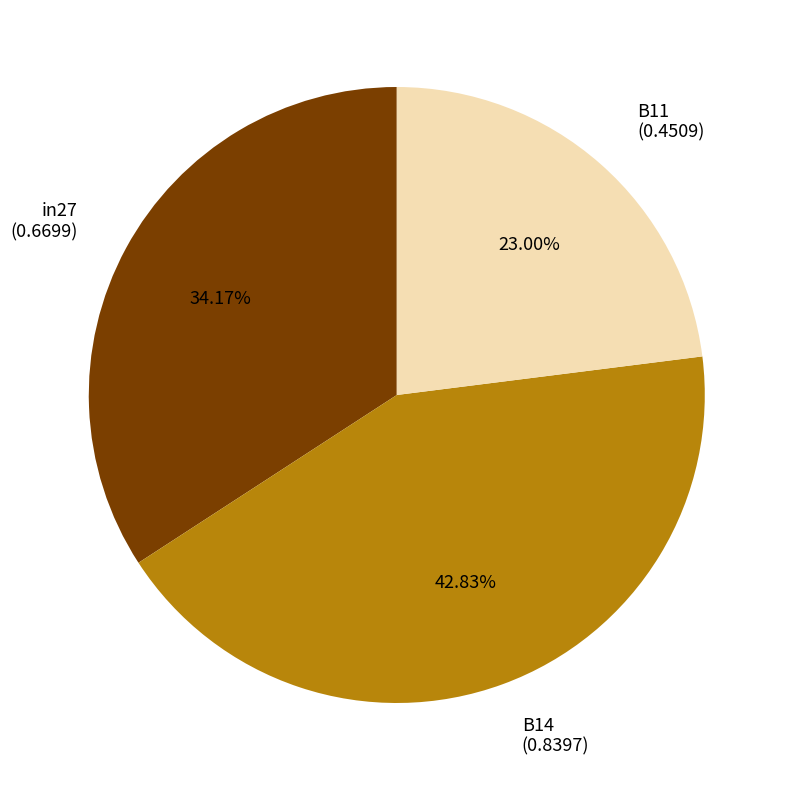

To the nearest percent, what is the combined percentage of B11 and in27?

57%